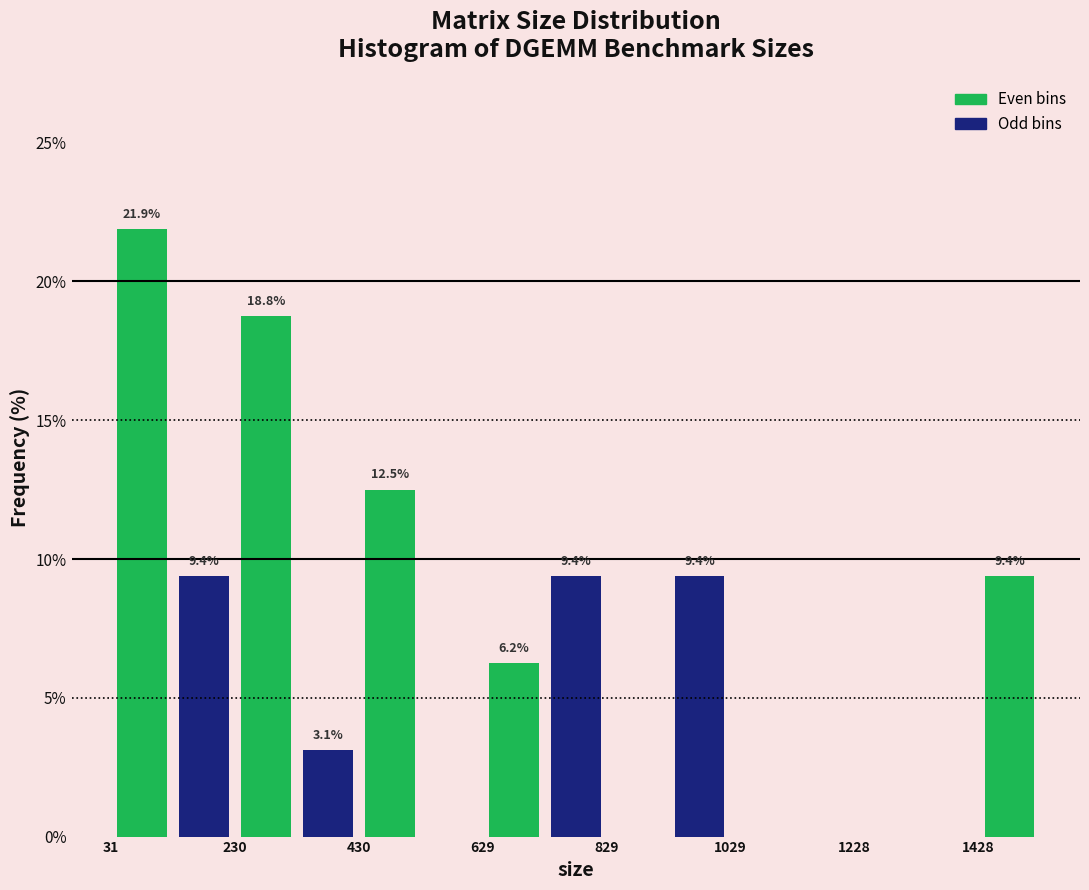

Over which range of the x-axis is the bar tallest?

40 to 140